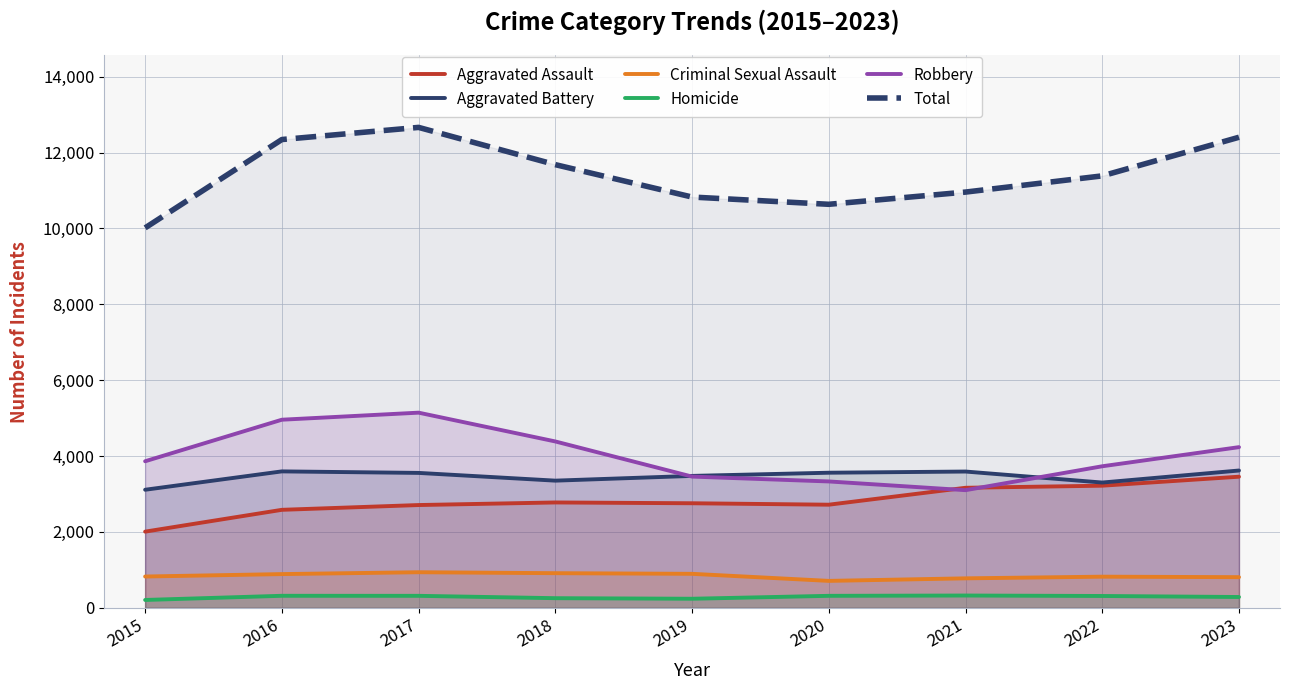

Where is the first local minimum for Robbery?

2021